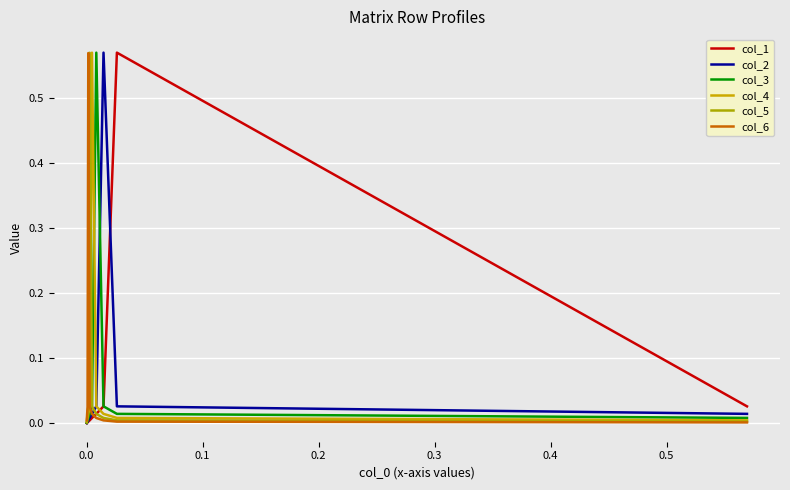

The value of col_3 at 0.5 is 0.0. True or false?

True